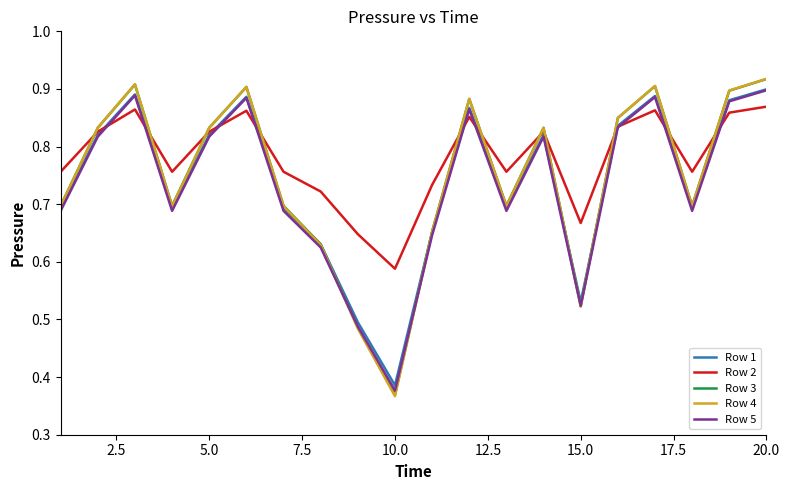

What is the minimum value shown in the chart?

0.4